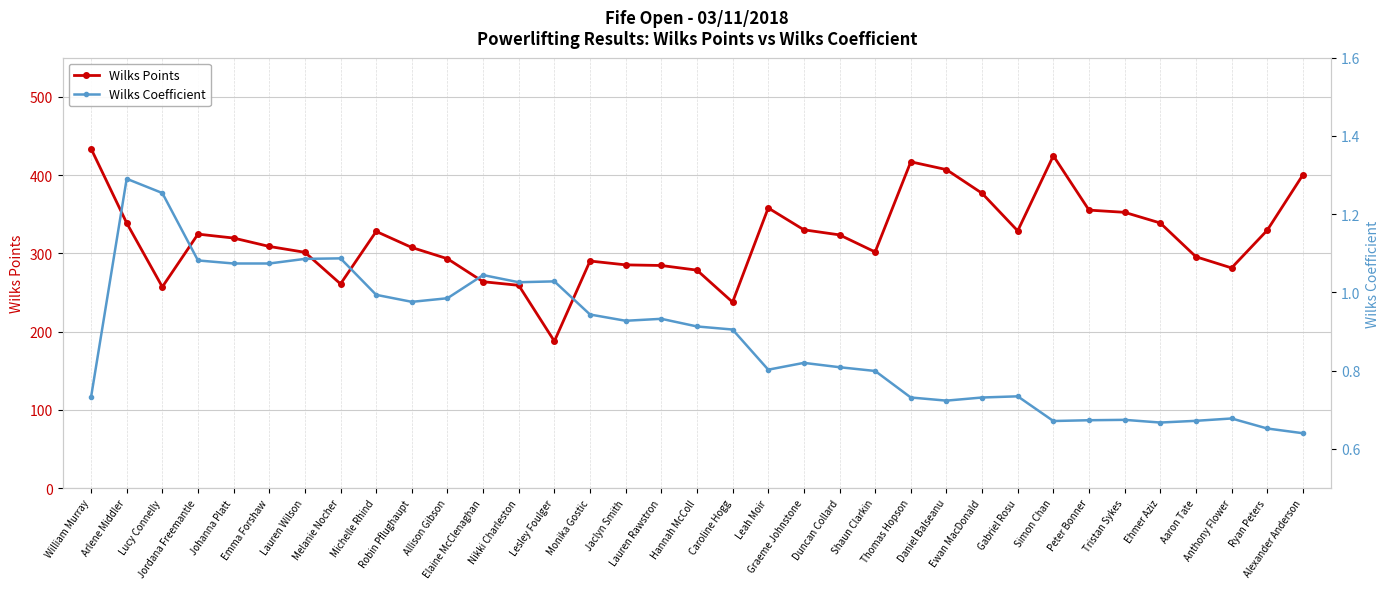

What is the minimum value shown in the chart?

0.6